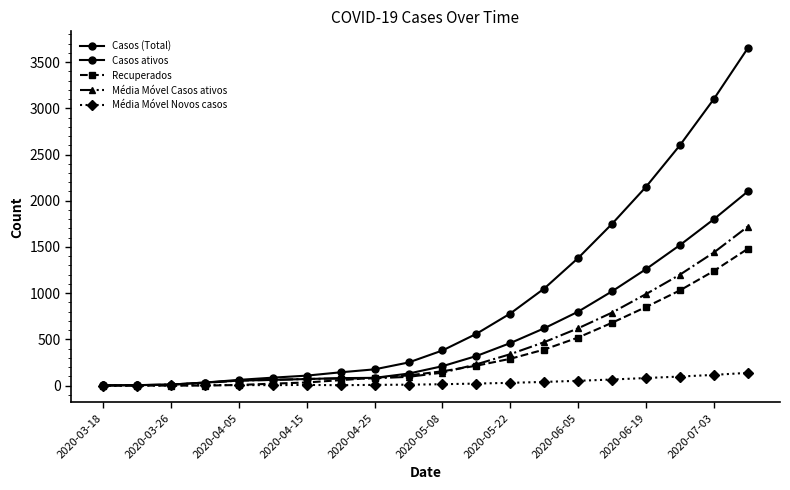

How many series are shown in this chart?

5